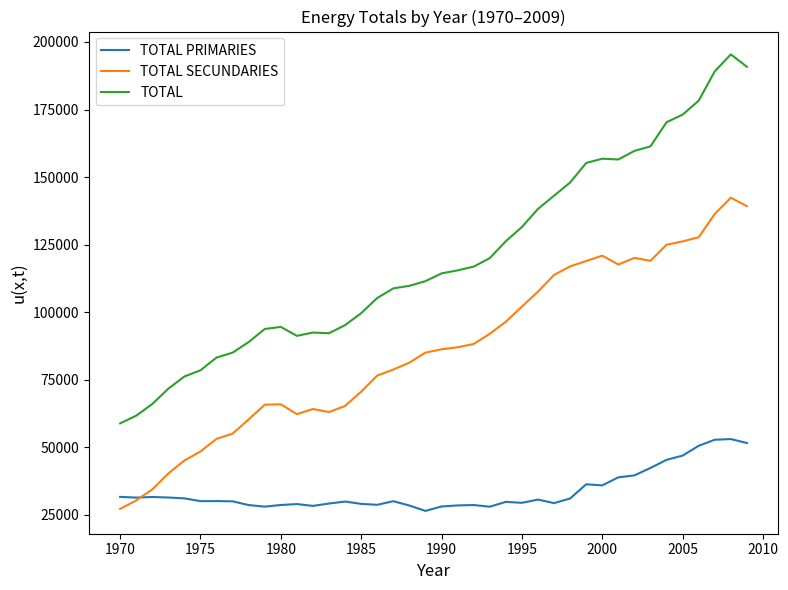

What is the minimum value for TOTAL PRIMARIES?

26448.8